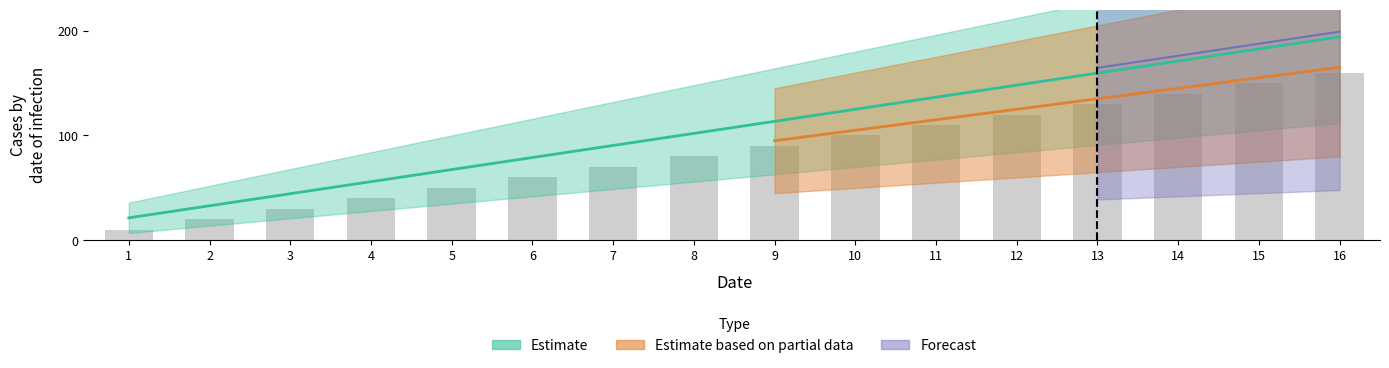

How many bars are there in total?

16